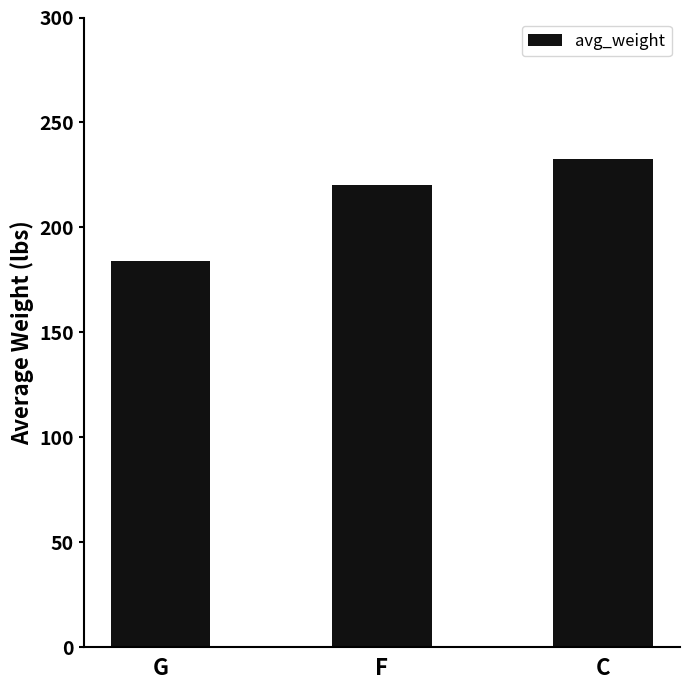

What is the change in value from F to C?

+12.5